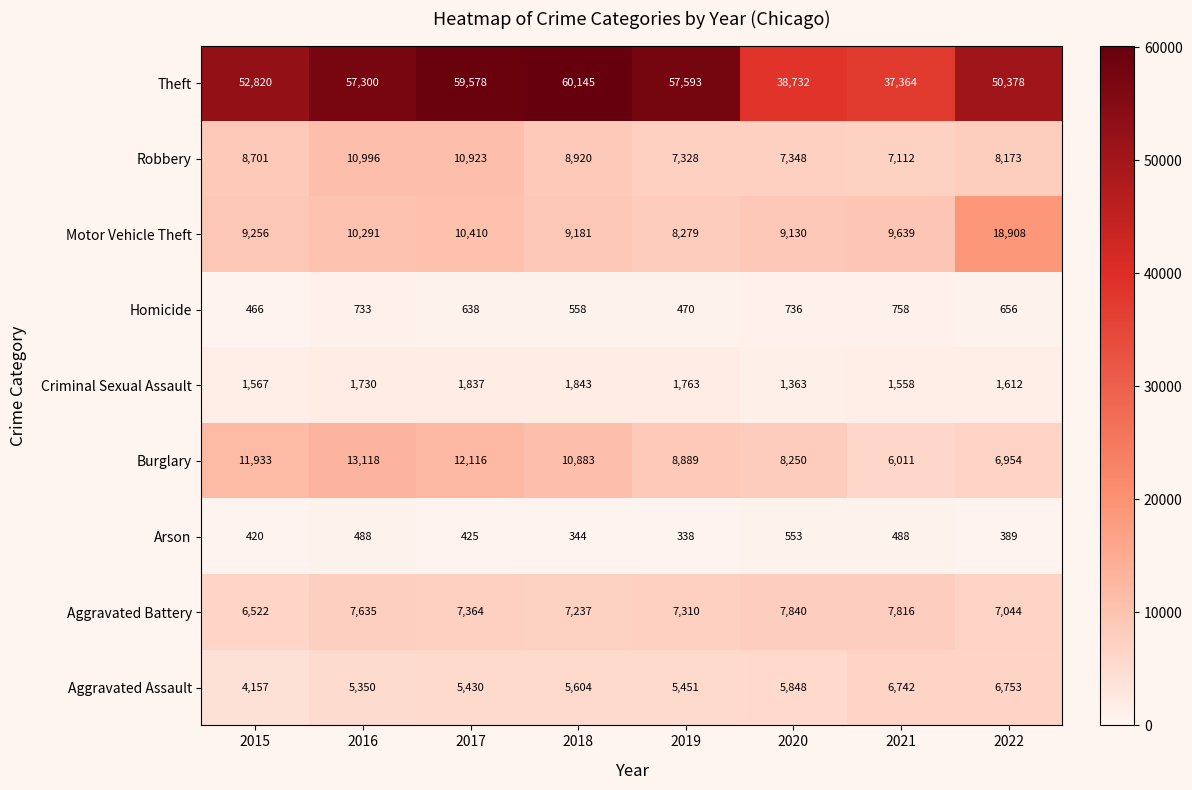

List the series in order of their peak value, highest first.

Theft, Motor Vehicle Theft, Burglary, Robbery, Aggravated Battery, Aggravated Assault, Criminal Sexual Assault, Homicide, Arson